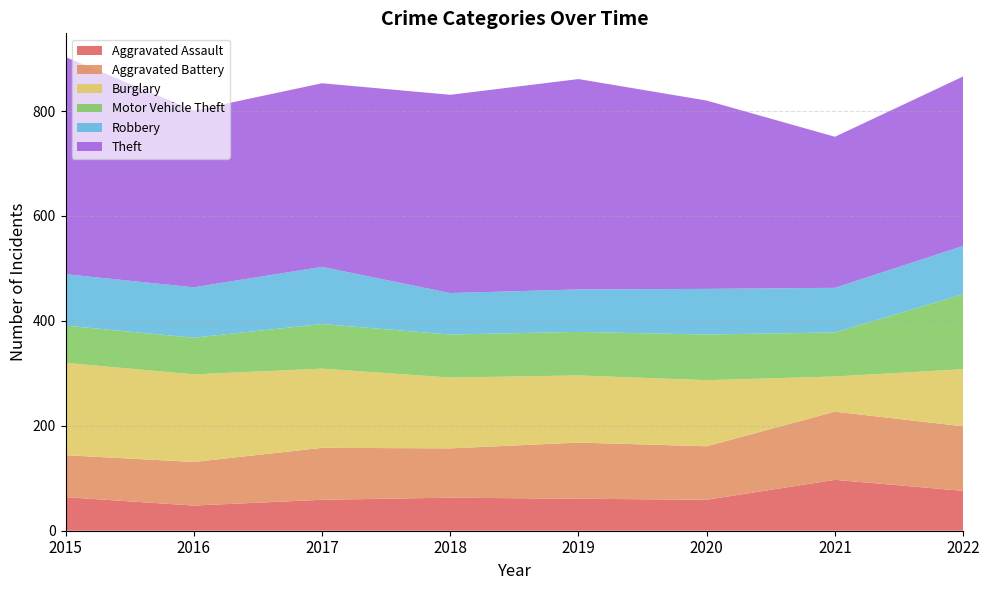

Reading left to right, list all the values displayed in this chart.

Aggravated Assault: 64	48	59	63	61	59	97	76
Aggravated Battery: 80	83	99	94	107	102	130	123
Burglary: 176	167	151	135	128	126	67	109
Motor Vehicle Theft: 71	70	85	82	83	87	84	143
Robbery: 98	96	109	79	81	87	85	92
Theft: 414	337	350	378	401	359	288	323